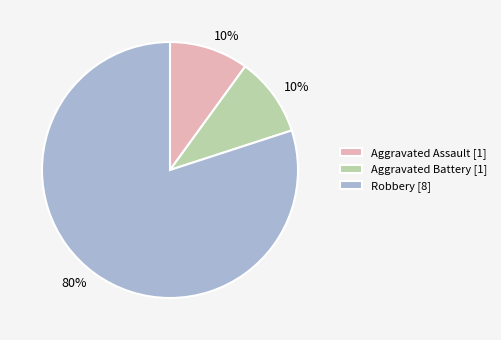

Which slice represents more than half of the pie?

Robbery